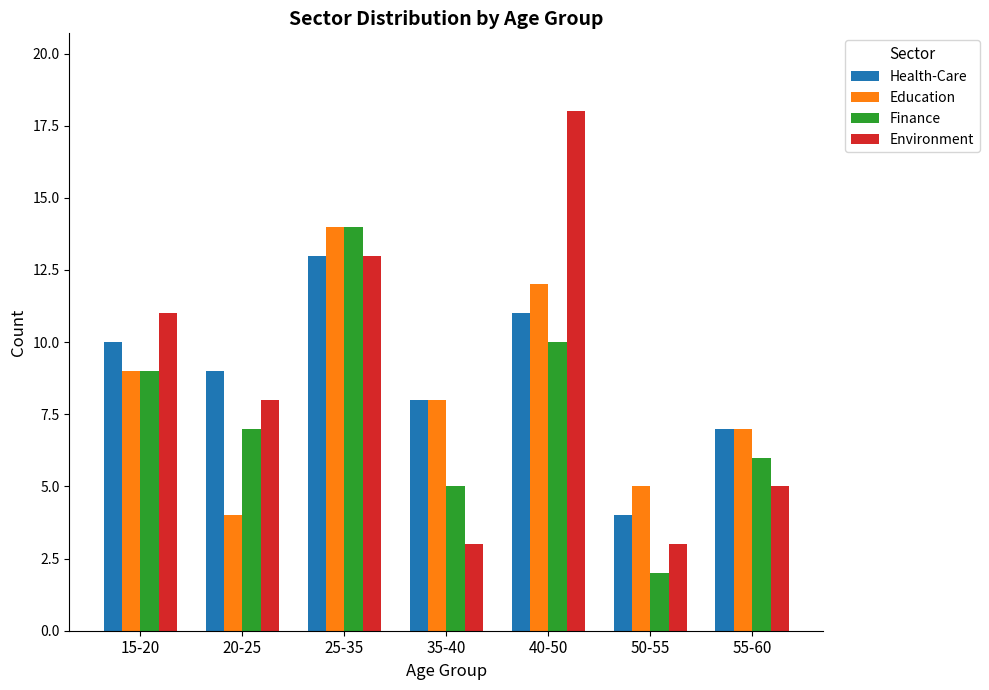

What is the spread (max minus min) of values at 35-40?

5